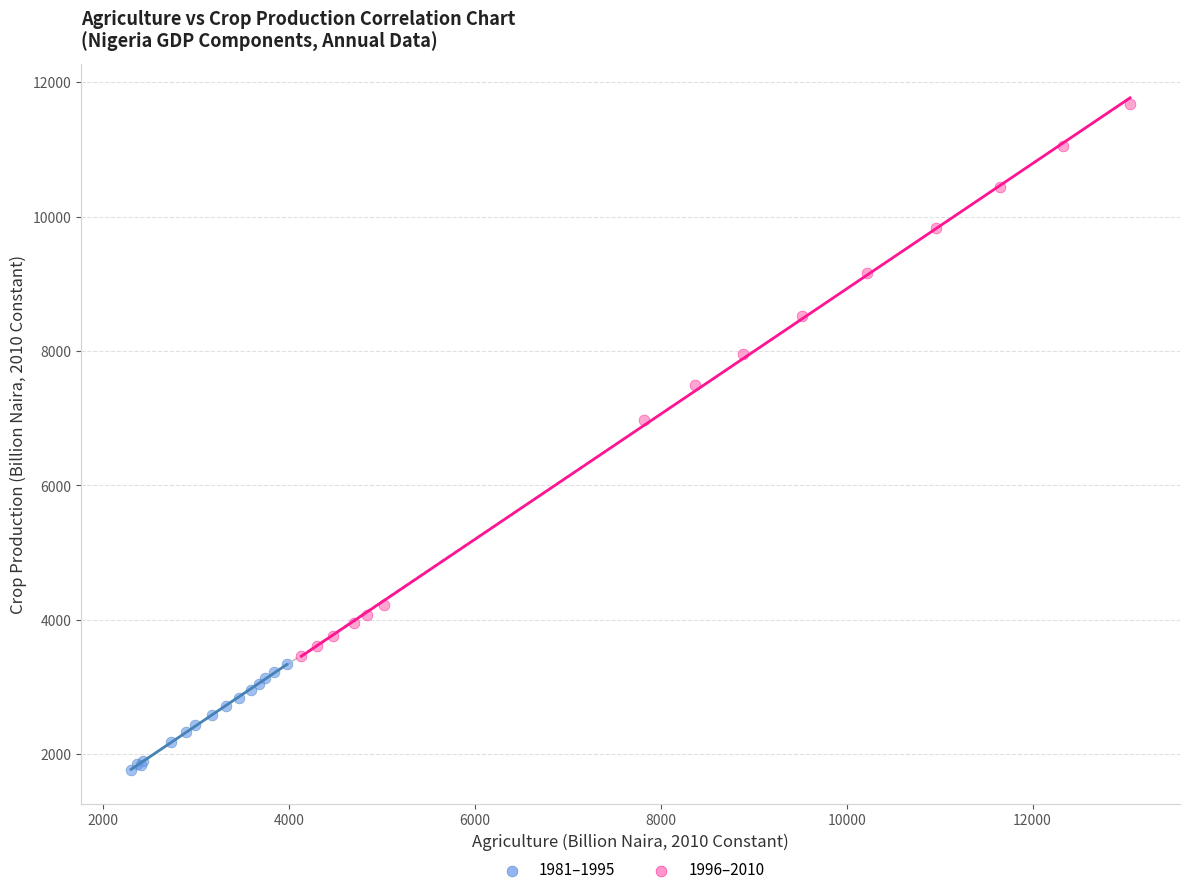

Which series contains the highest Y value?

1996–2010